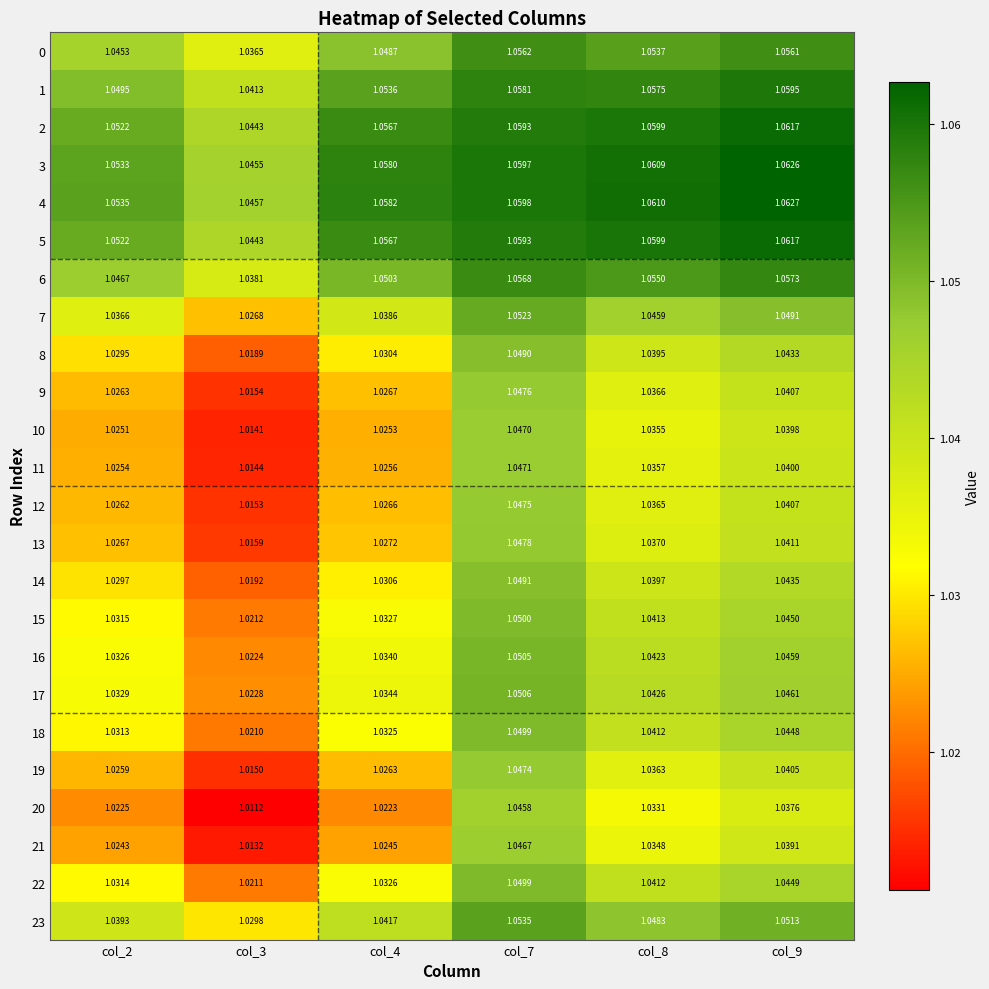

How many data points does each series have?

6